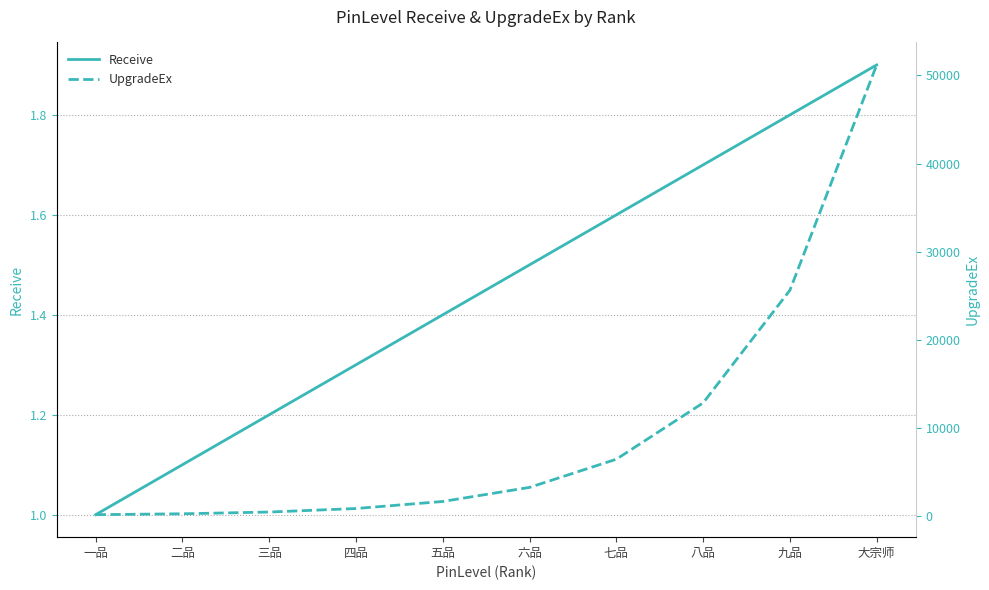

How many data points in UpgradeEx are less than 3200?

5